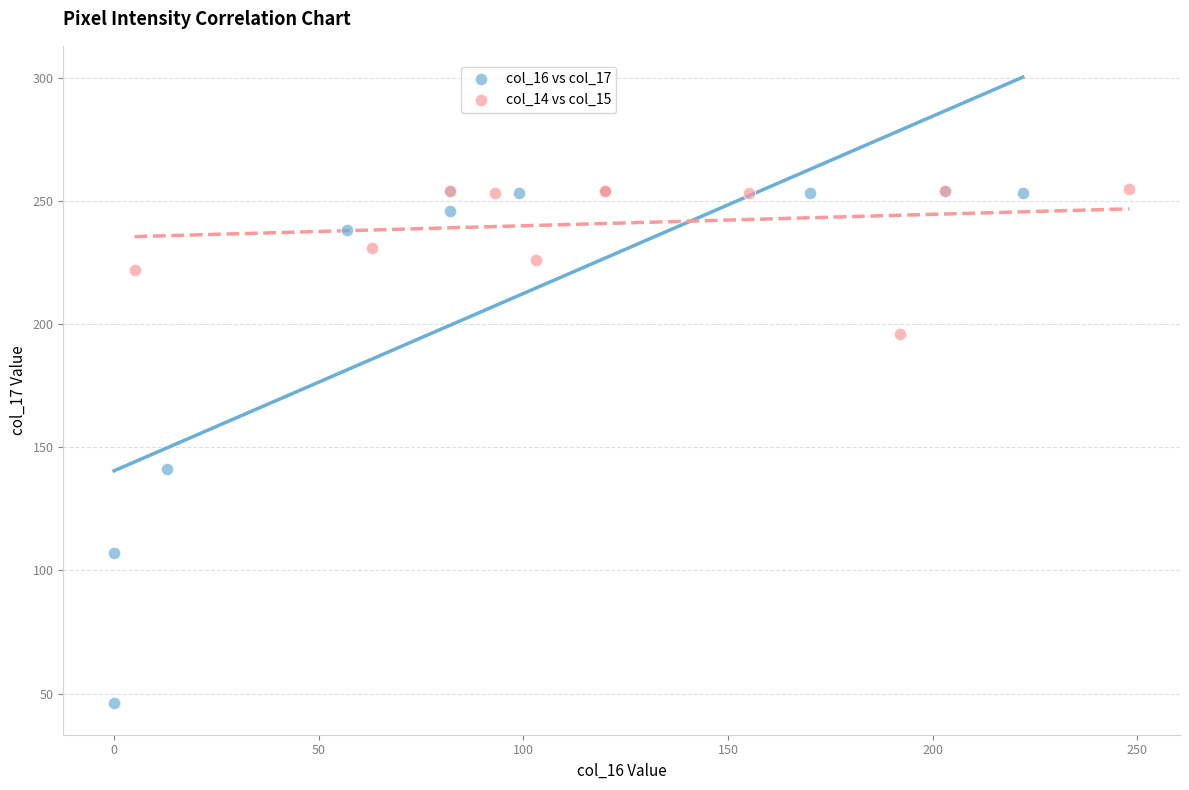

What are all the series names shown in the legend?

col_16 vs col_17, col_14 vs col_15